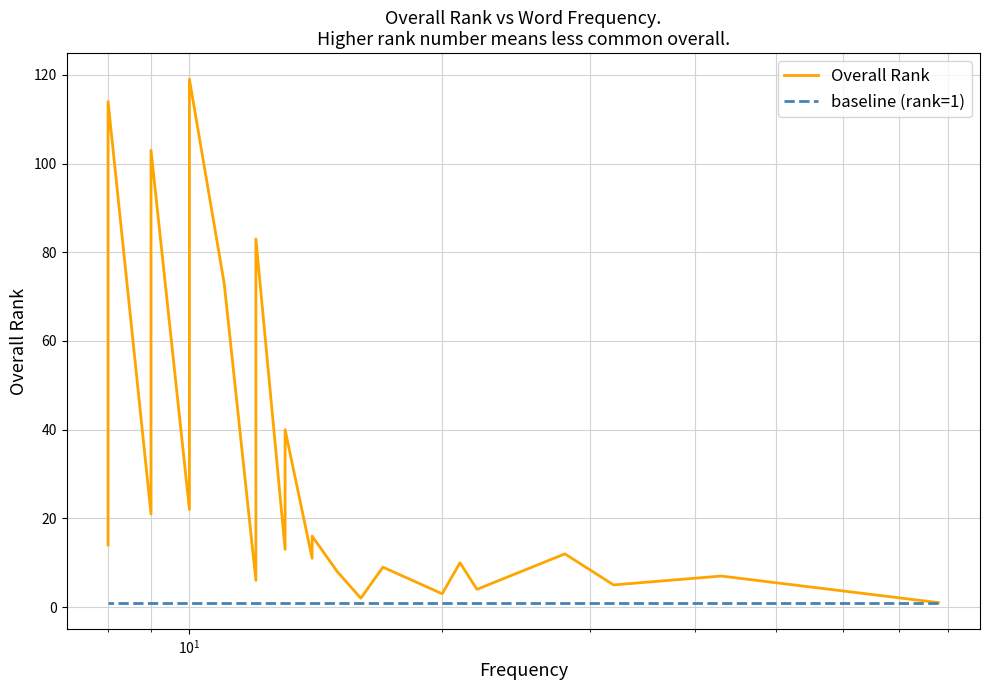

Rank the series by their average value, from lowest to highest.

baseline (rank=1), Overall Rank